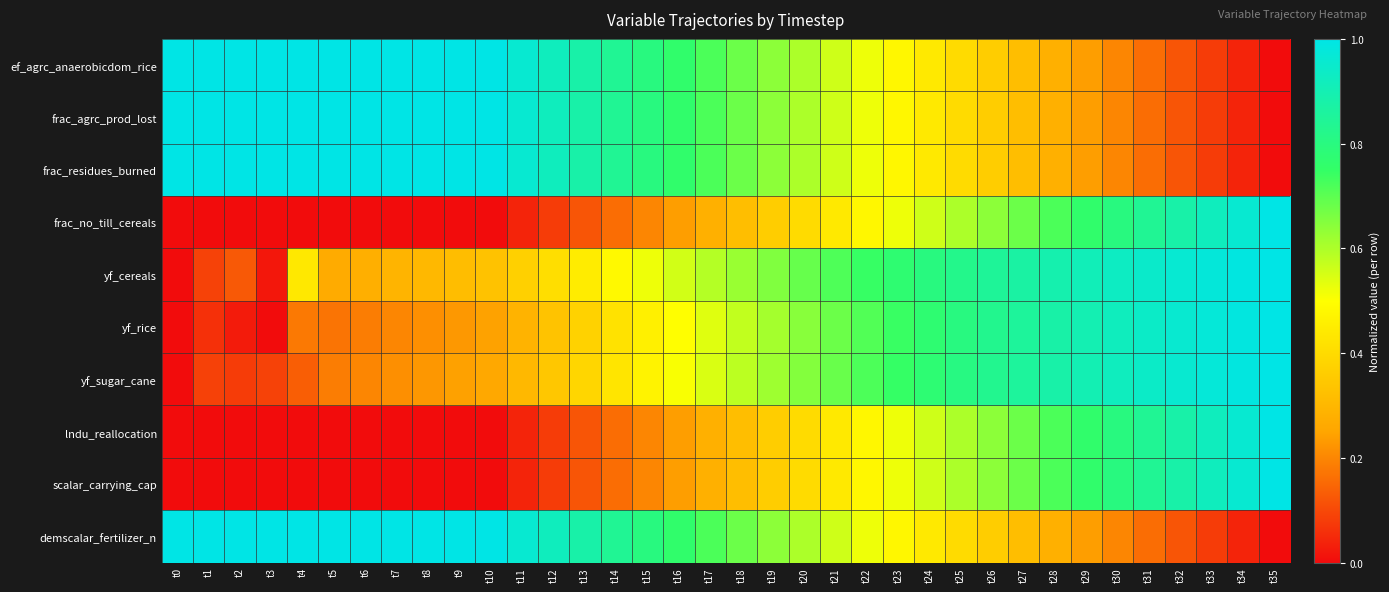

Which series has the widest spread of values?

ef_agrc_anaerobicdom_rice